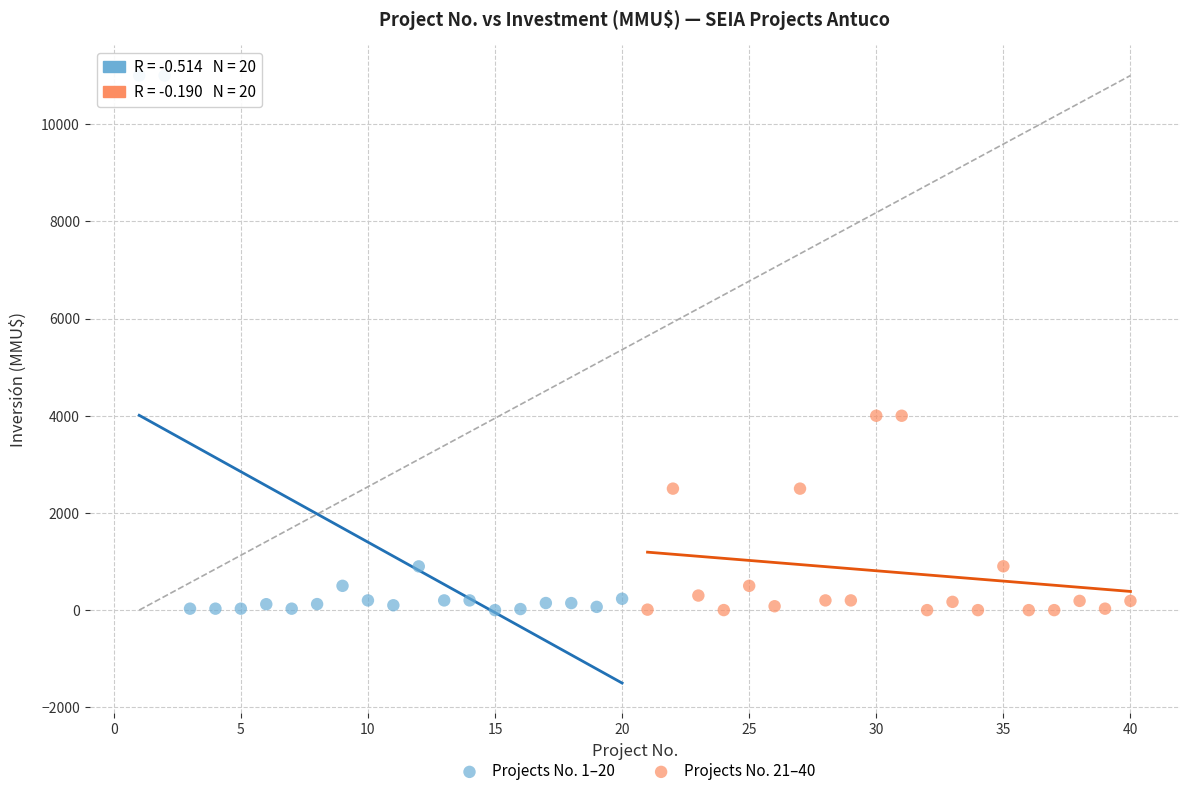

Which series reaches the maximum Y coordinate?

Projects No. 1–20